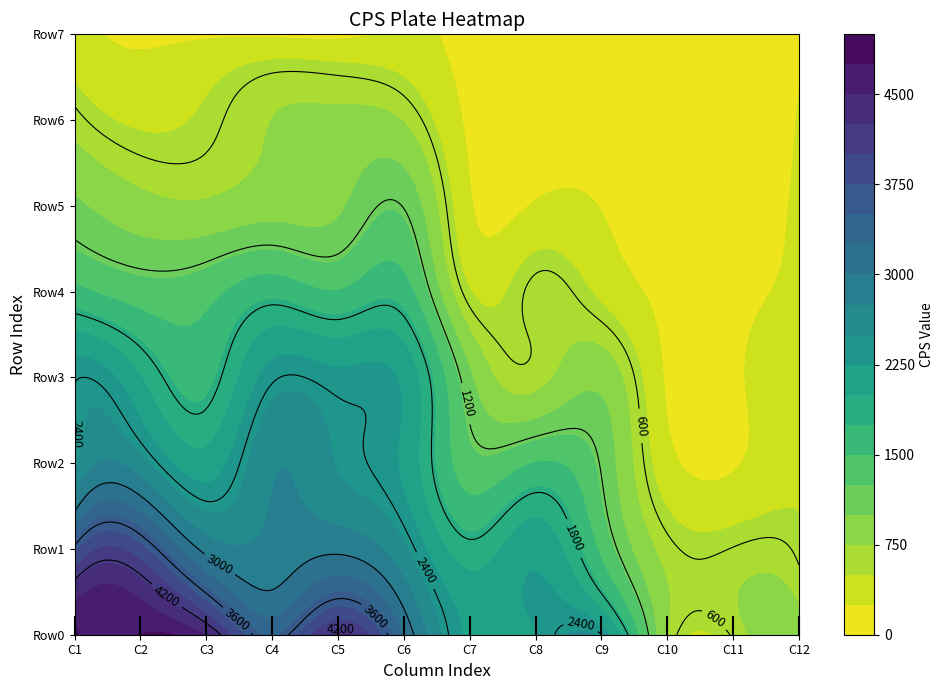

How many data points in Row3 are above 1684?

5